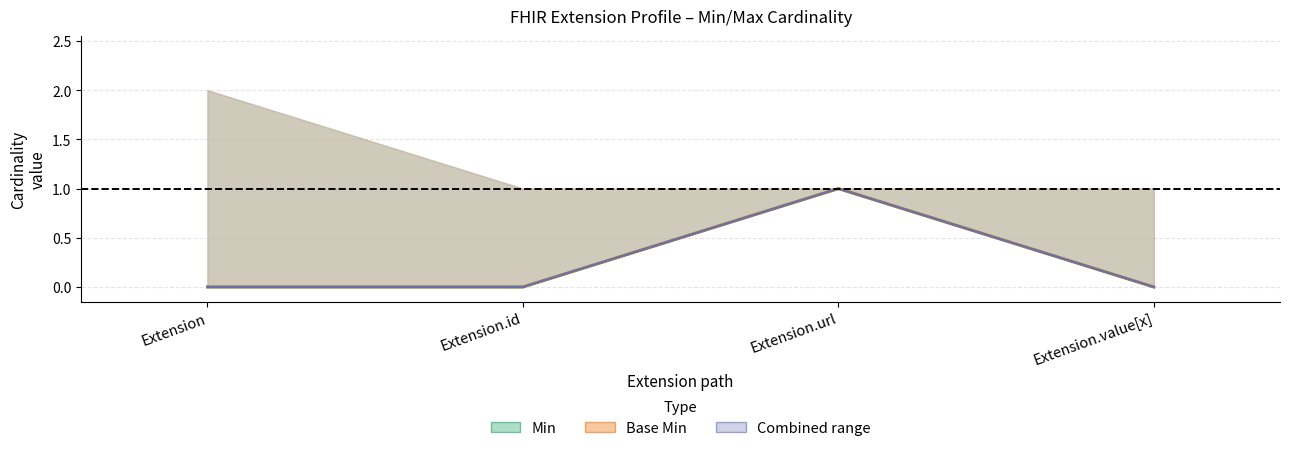

The Combined (low) series shows 1 at Extension.url. True or false?

True